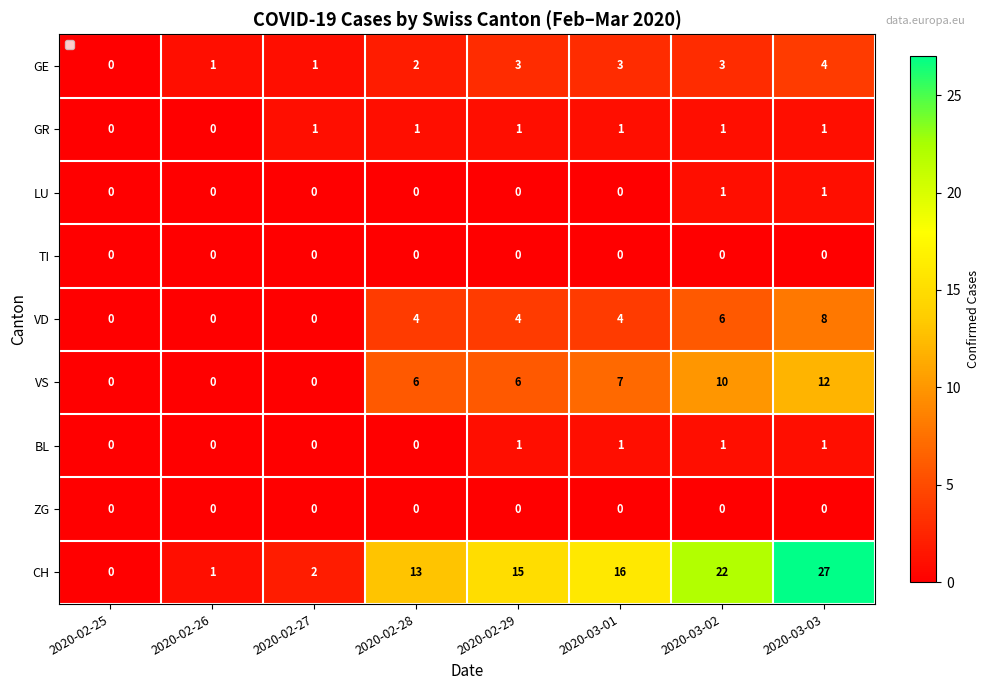

How many distinct data groups are displayed?

9